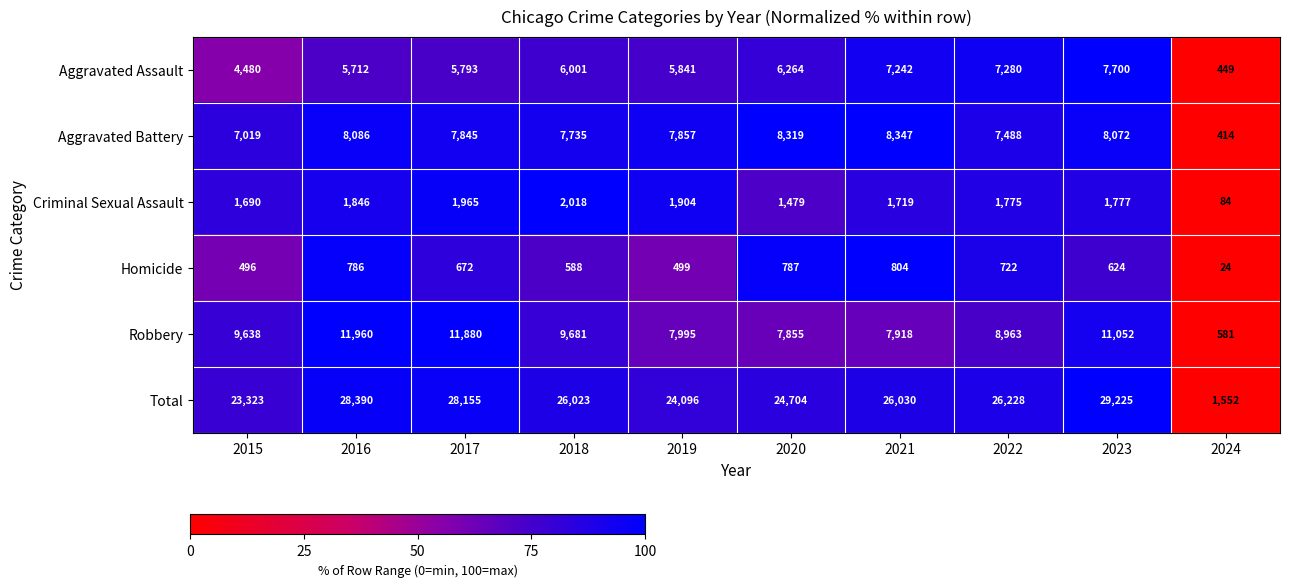

What is the greatest value displayed?

29225